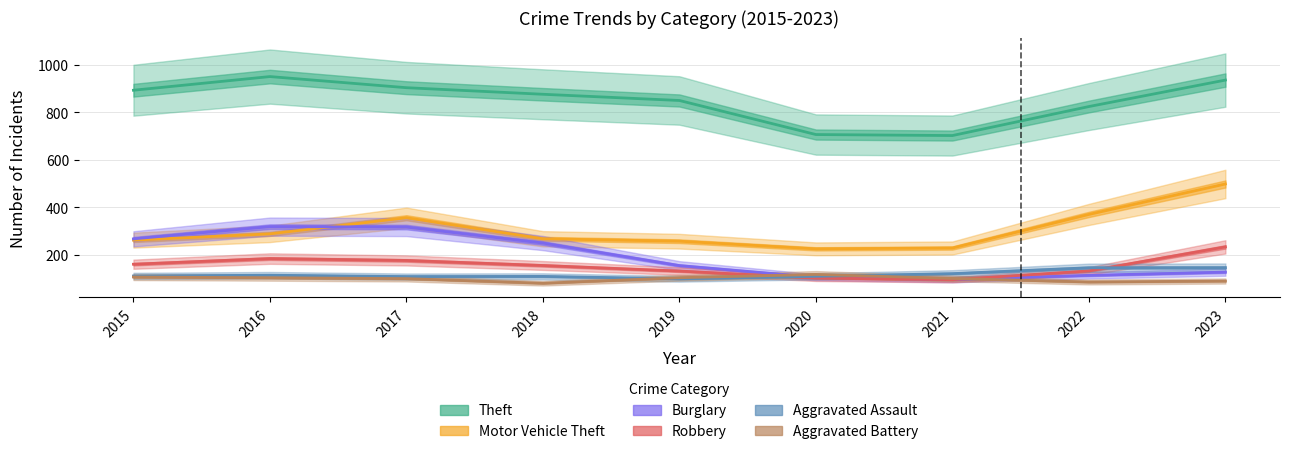

How many categories are shown in the chart?

9